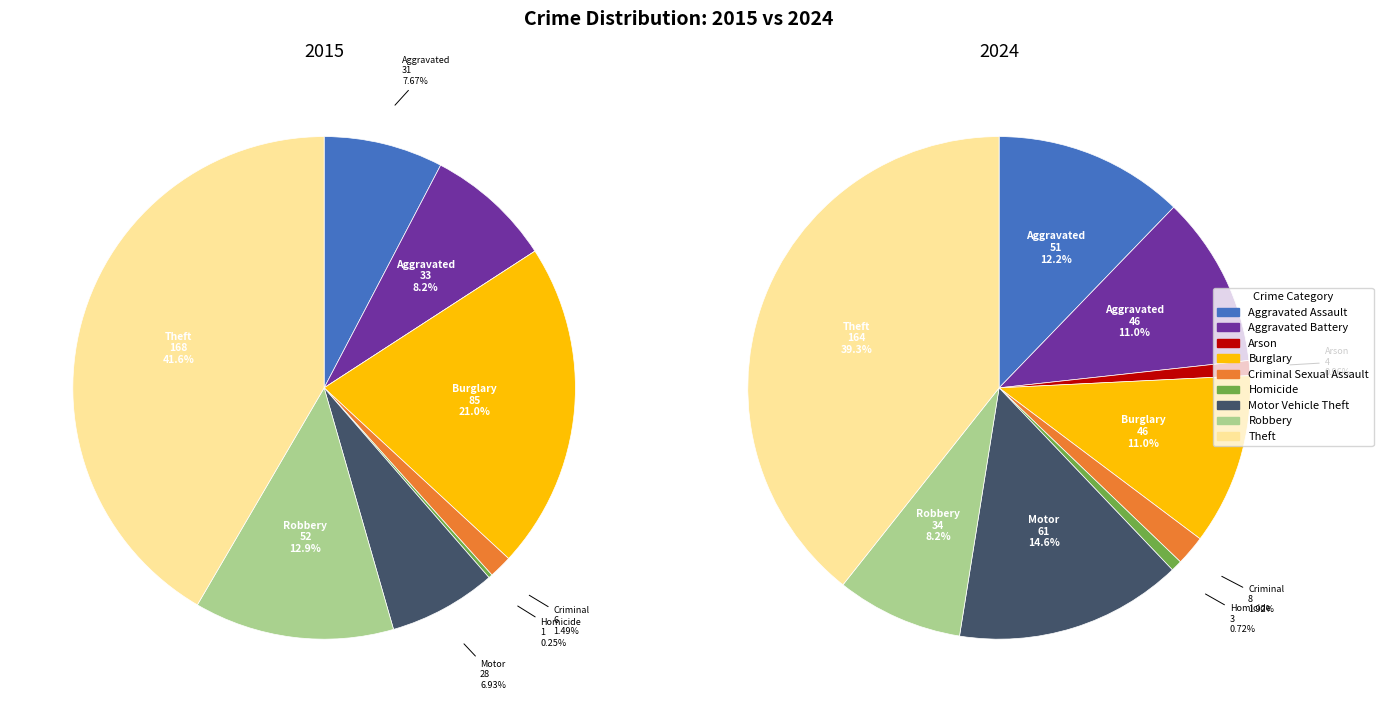

The 3 slice represents 15% of the pie. True or false?

False